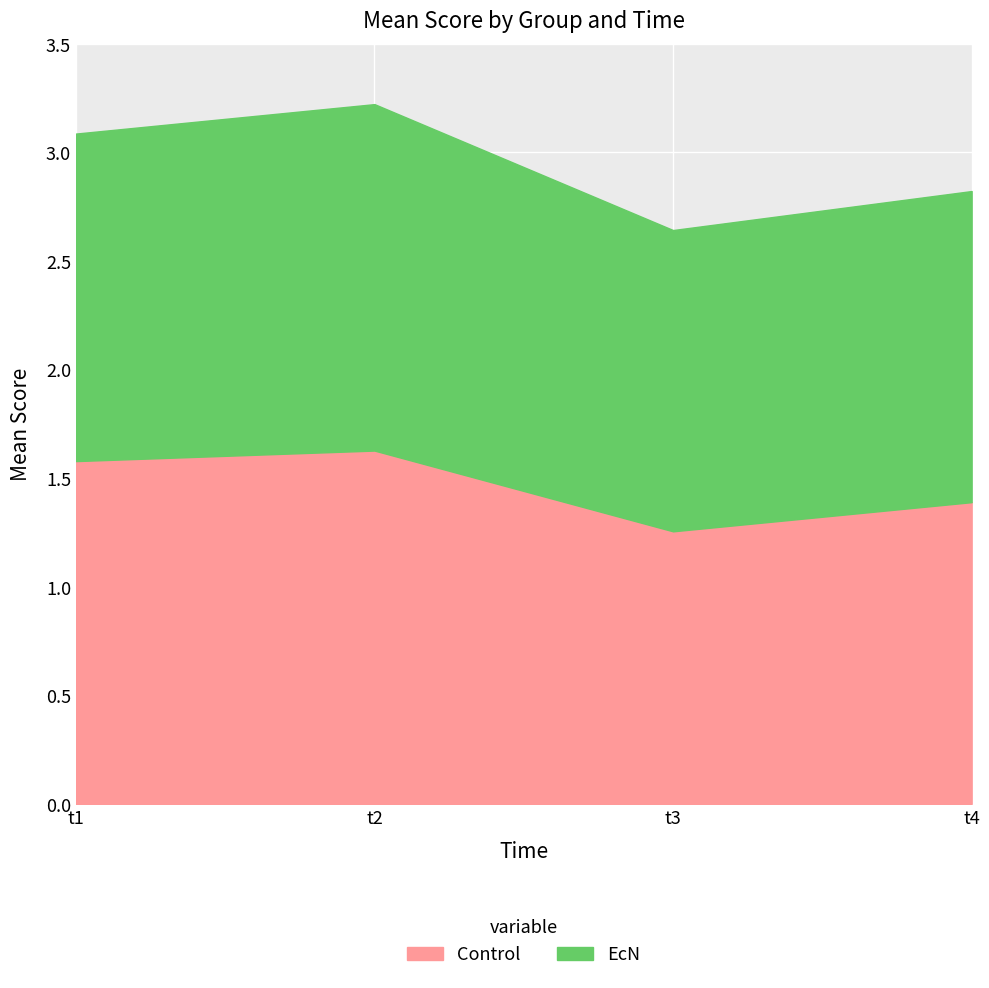

What is the minimum value shown in the chart?

1.3